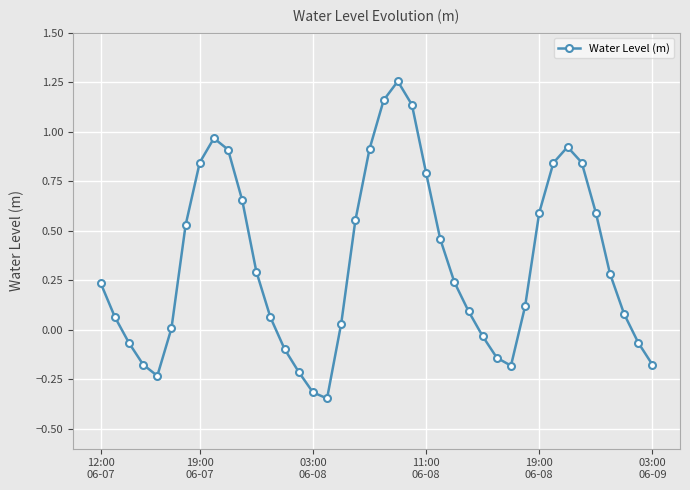

What is the average value?

0.3